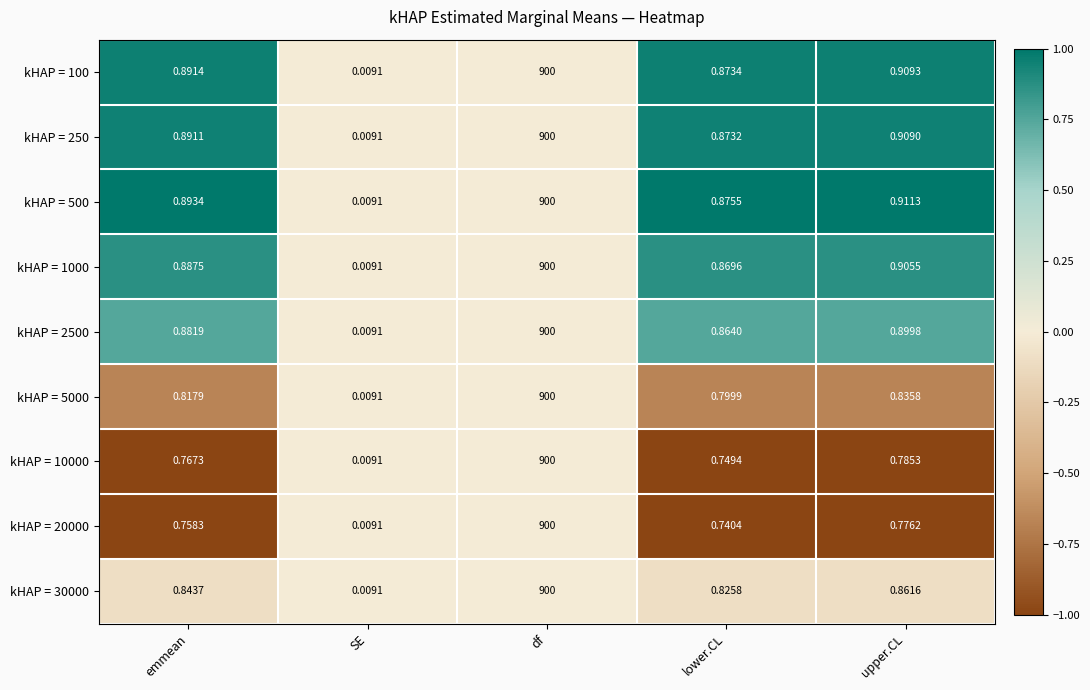

List the labels in order of kHAP = 1000 value, largest first.

df, upper.CL, emmean, lower.CL, SE